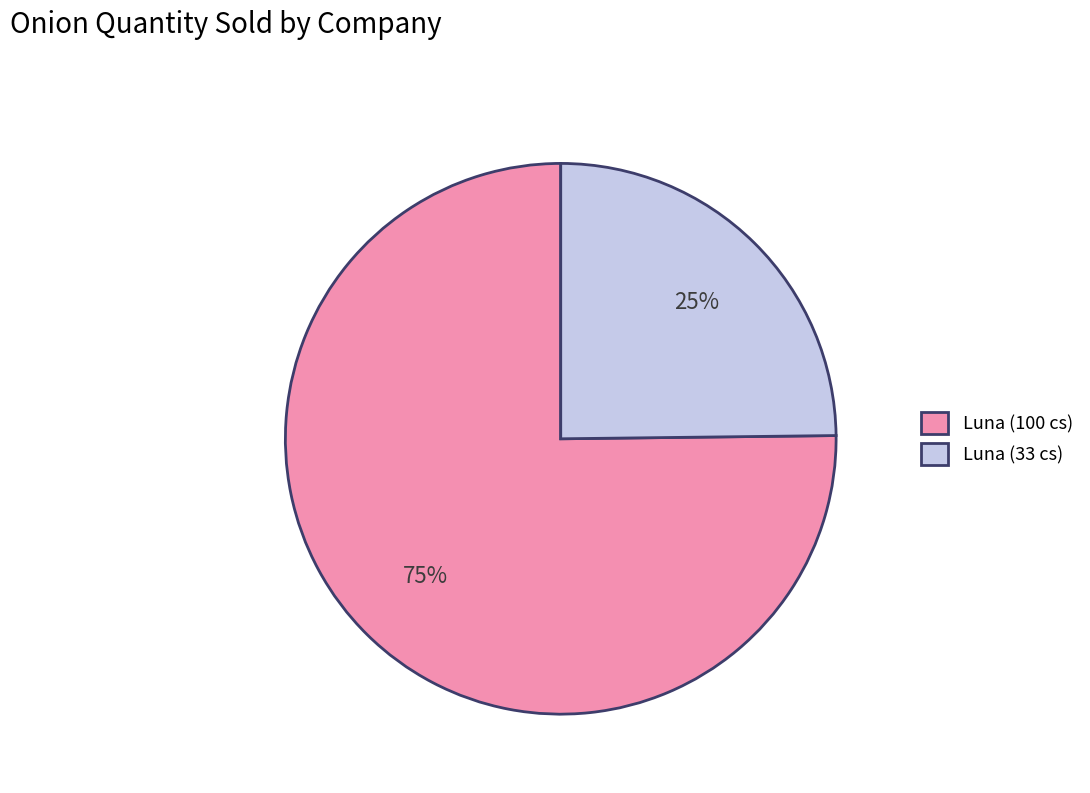

Approximately how many times larger is the value at Luna (100 cs) compared to Luna (33 cs)?

3.0